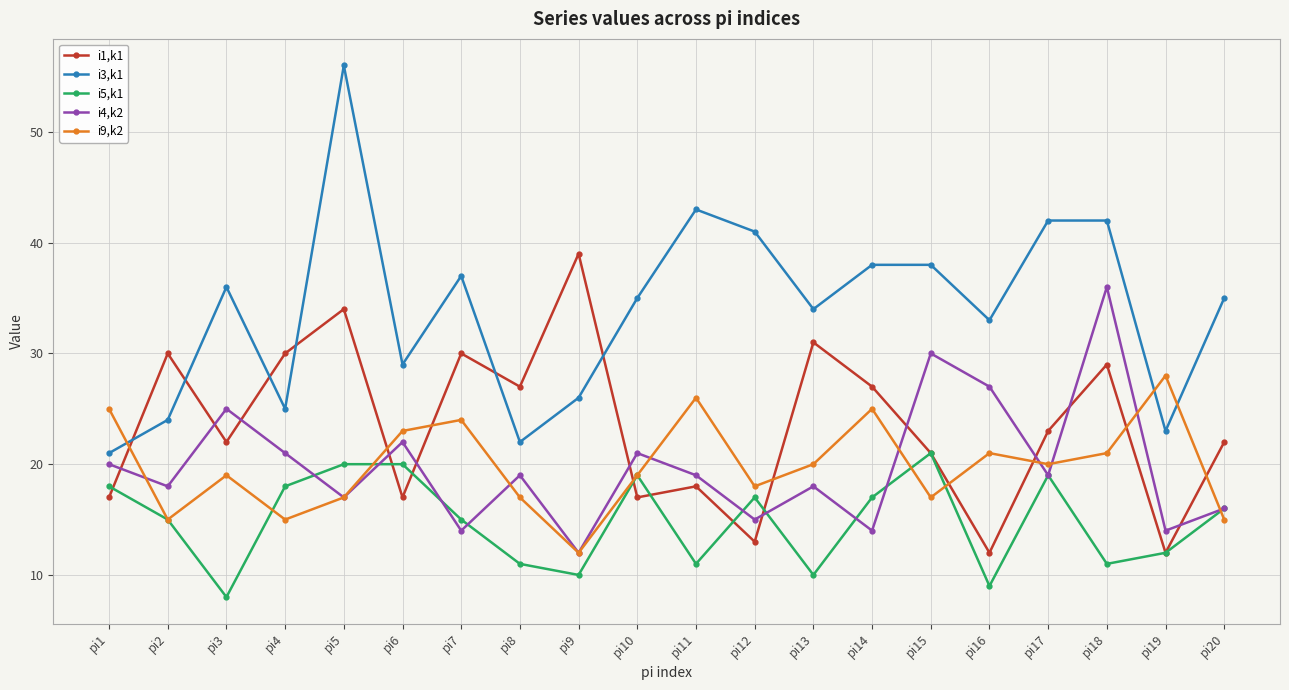

In i4,k2, how many points are higher than both neighbors (excluding endpoints)?

7